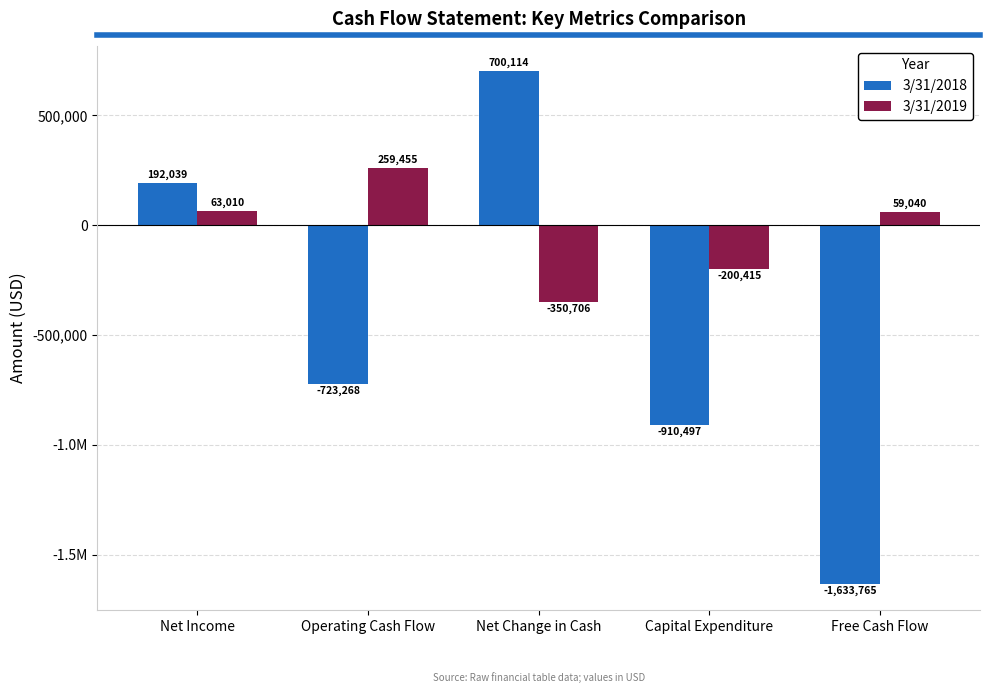

Reading left to right, transcribe all the data shown in this chart.

3/31/2018: Net Income=192039	Operating Cash Flow=-723268	Net Change in Cash=700114	Capital Expenditure=-910497	Free Cash Flow=-1633765
3/31/2019: Net Income=63010	Operating Cash Flow=259455	Net Change in Cash=-350706	Capital Expenditure=-200415	Free Cash Flow=59040